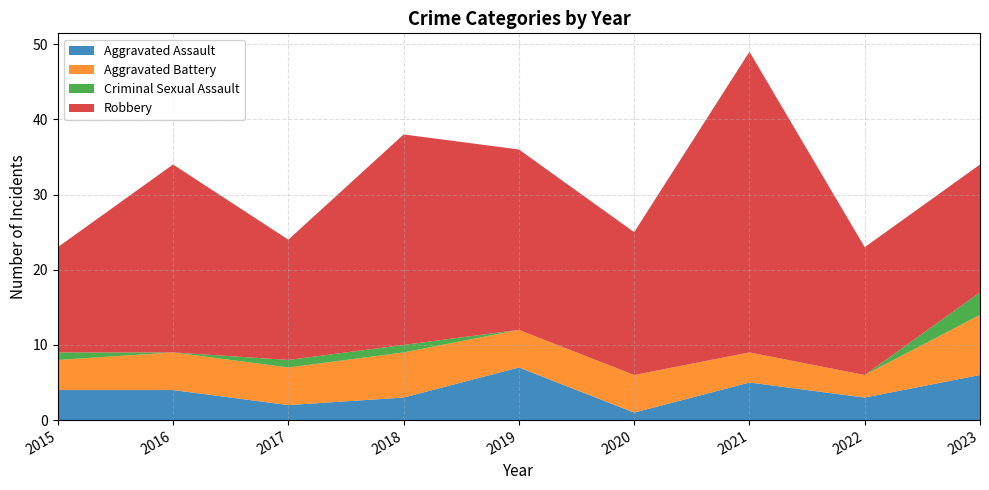

Reading left to right, what are all the values shown in this chart?

Aggravated Assault: 2015=4	2016=4	2017=2	2018=3	2019=7	2020=1	2021=5	2022=3	2023=6
Aggravated Battery: 2015=4	2016=5	2017=5	2018=6	2019=5	2020=5	2021=4	2022=3	2023=8
Criminal Sexual Assault: 2015=1	2016=0	2017=1	2018=1	2019=0	2020=0	2021=0	2022=0	2023=3
Robbery: 2015=14	2016=25	2017=16	2018=28	2019=24	2020=19	2021=40	2022=17	2023=17